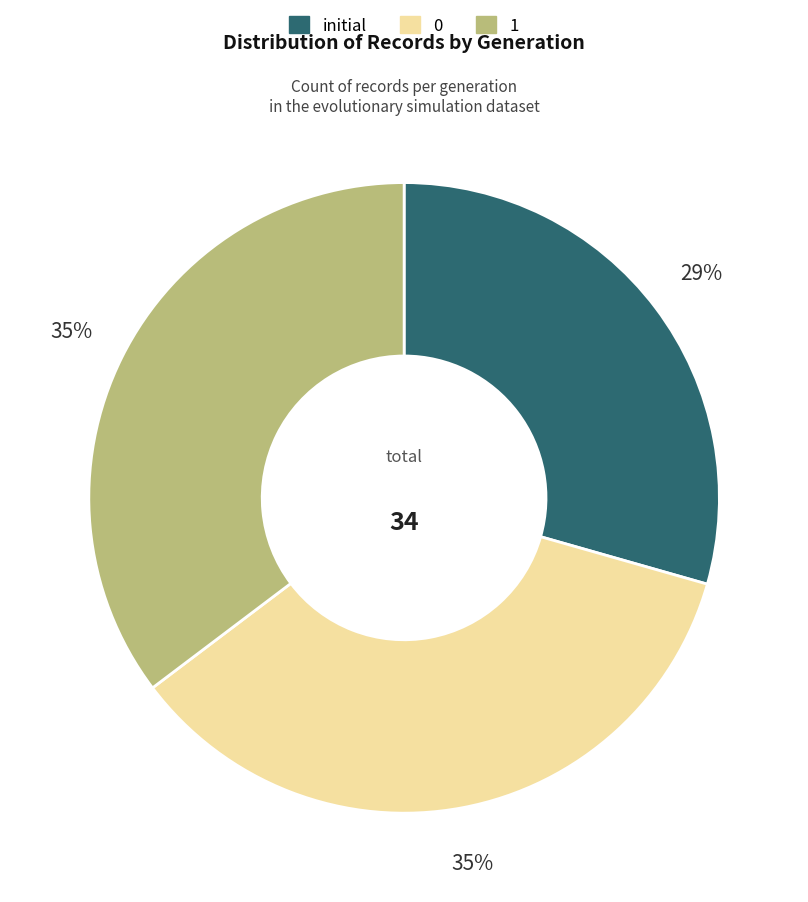

Count the number of slices in the pie.

3